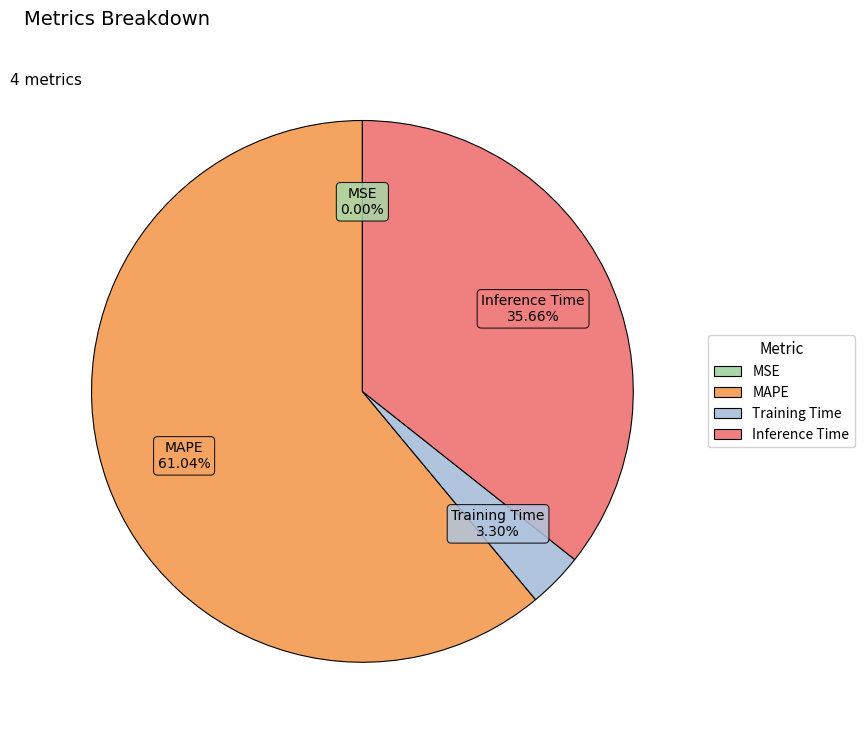

Does any single category account for the majority?

Yes